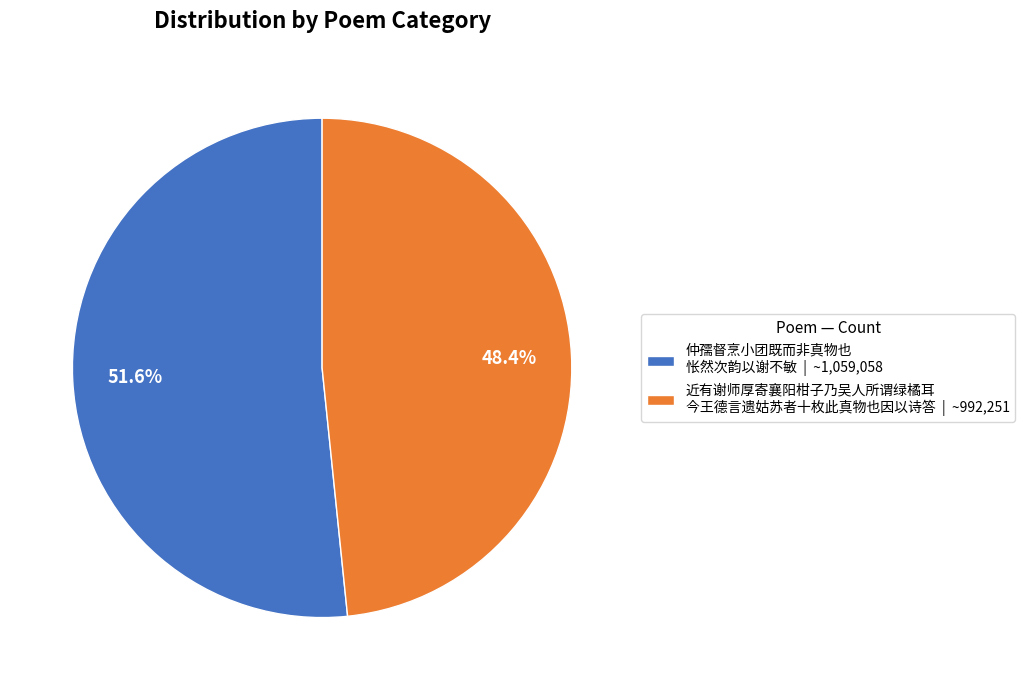

What is the largest slice in the pie chart?

仲孺督烹小团既而非真物也 怅然次韵以谢不敏 | ~1,059,058